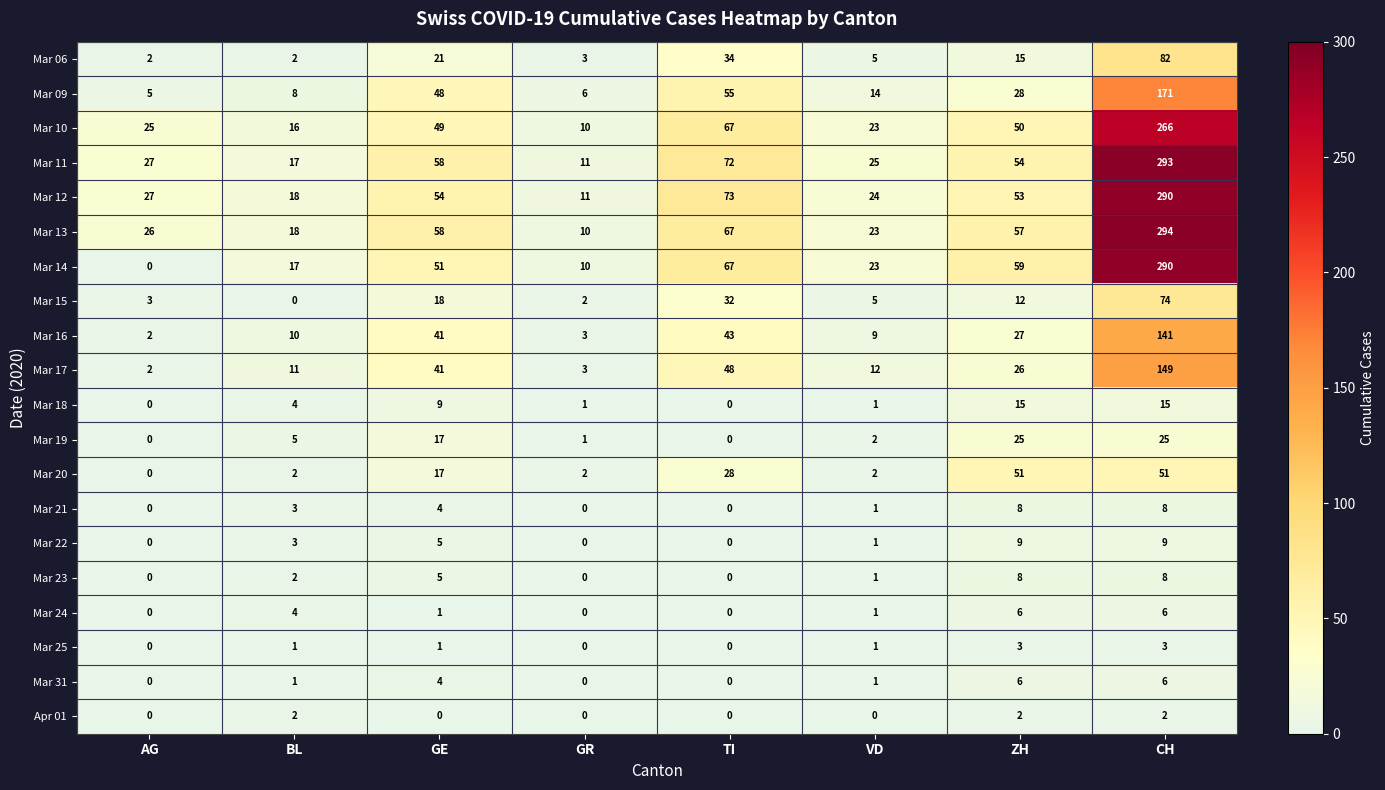

Which series has the largest range (max minus min)?

Mar 14